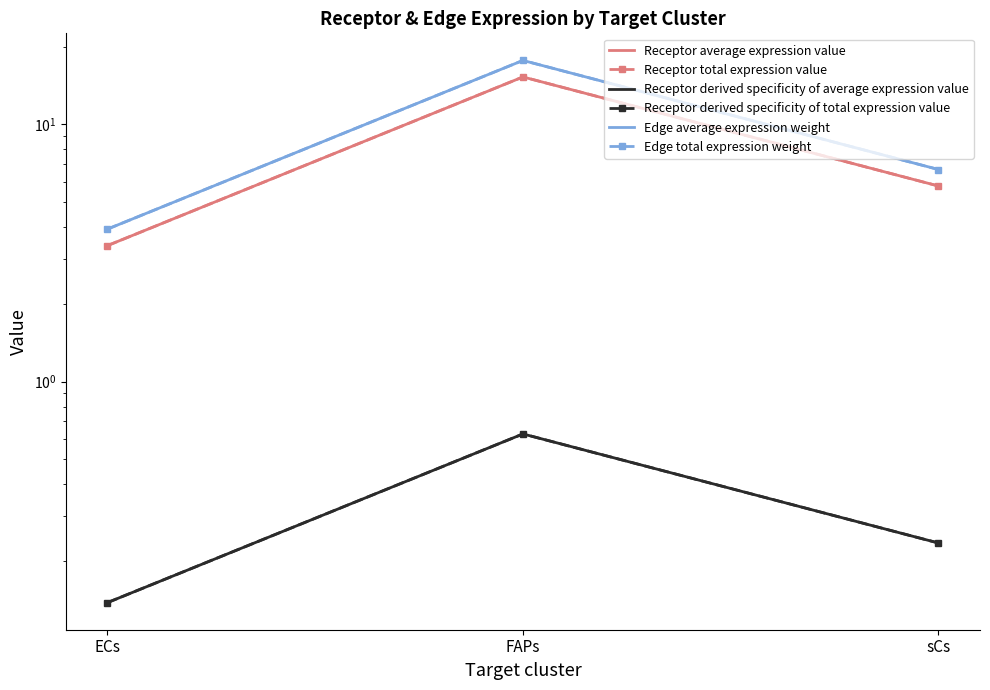

What is the greatest value displayed?

17.7